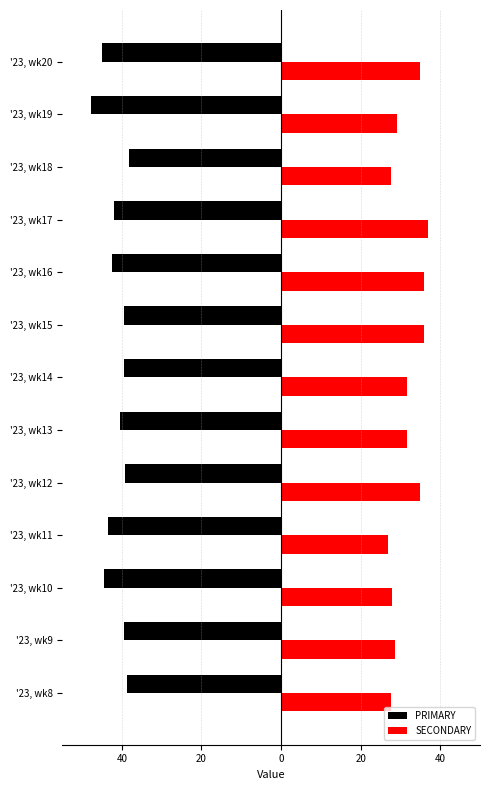

What is the highest value of the SECONDARY series?

36.8